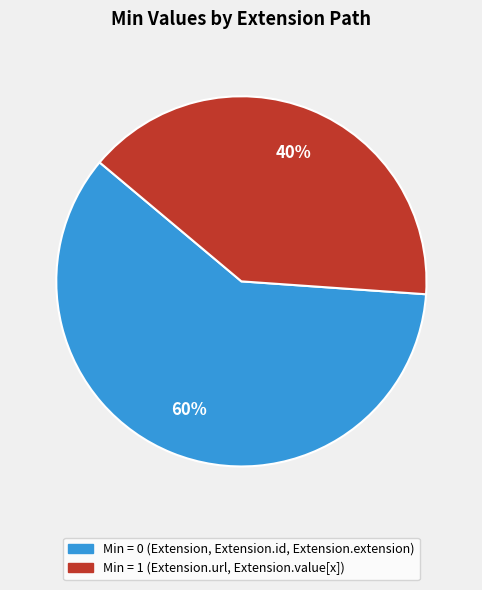

To the nearest percent, what is the difference between the largest and smallest slice percentages?

20%